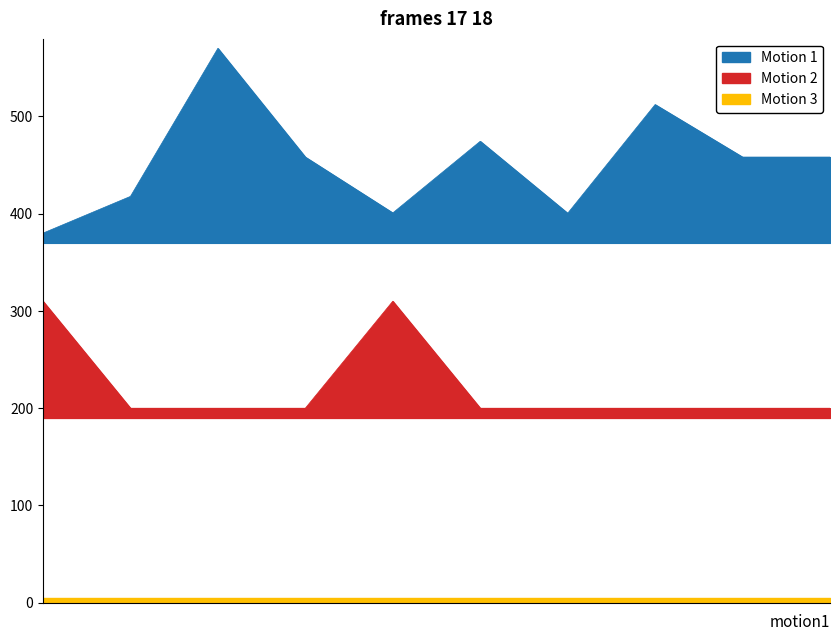

True or false: Motion 1 (ASCED6 Code) and Motion 2 (Latest Release Number) intersect in this chart.

False